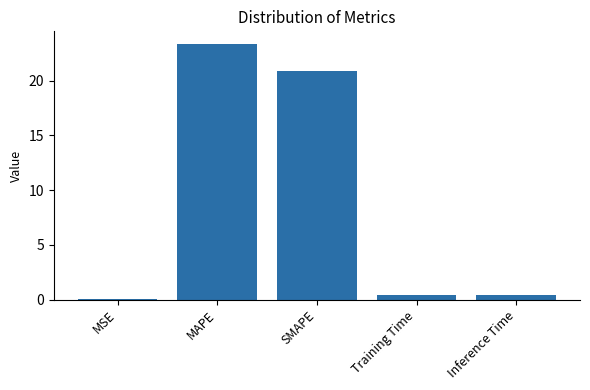

Is it true that the value at SMAPE is 20.9?

True